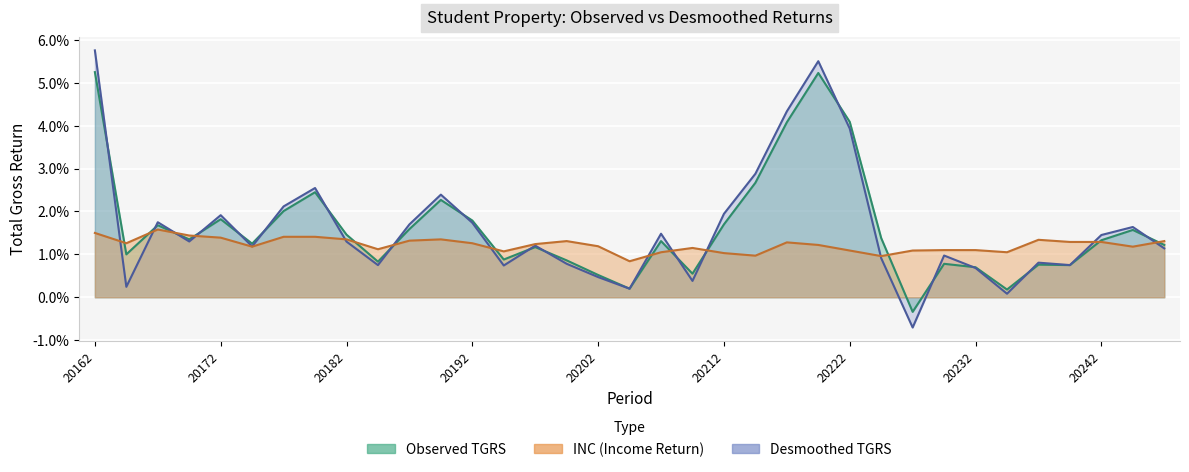

Which series has the largest total across all categories?

Observed TGRS